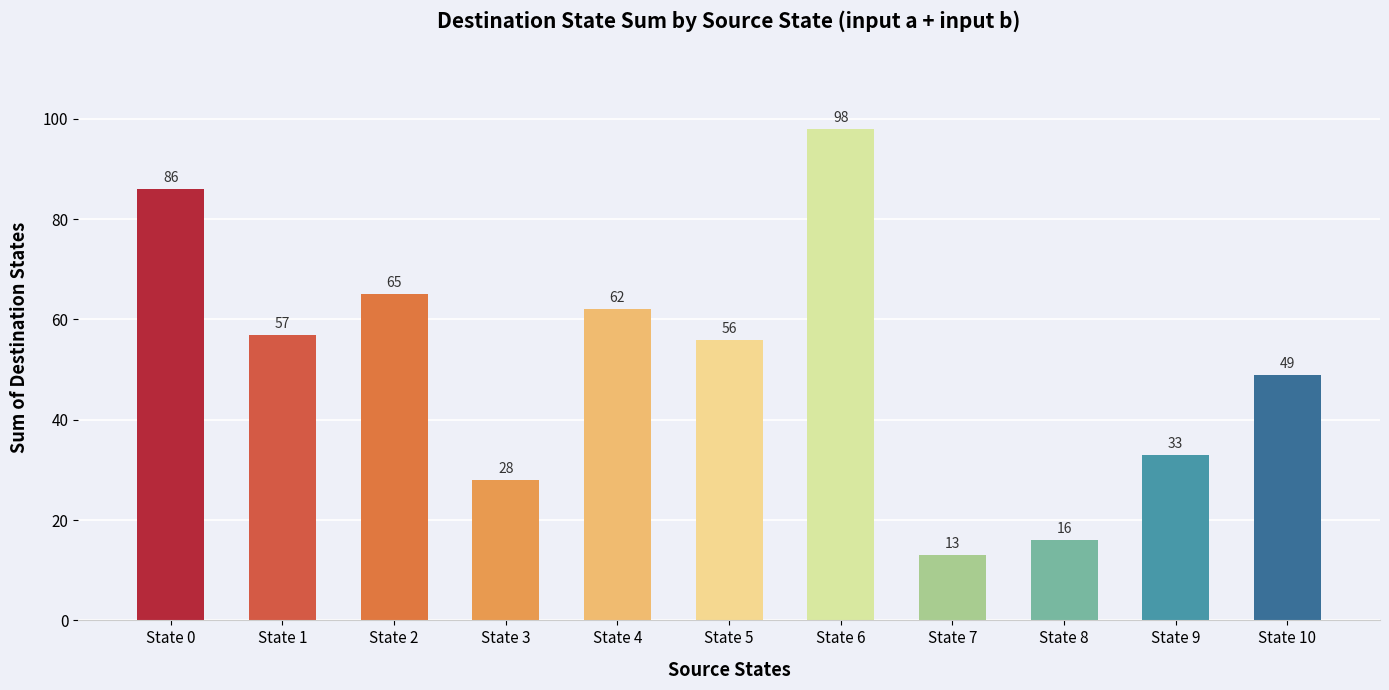

Count the number of data series in this chart.

1